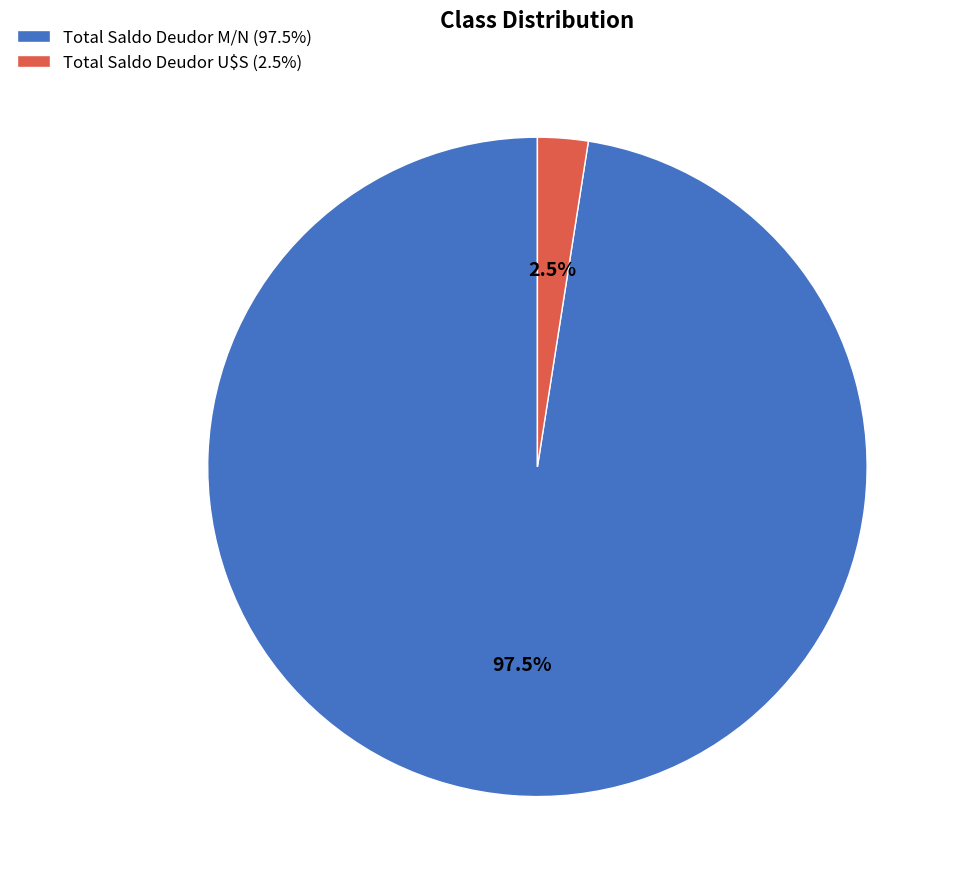

Does Total Saldo Deudor M/N represent more than half of the total?

Yes